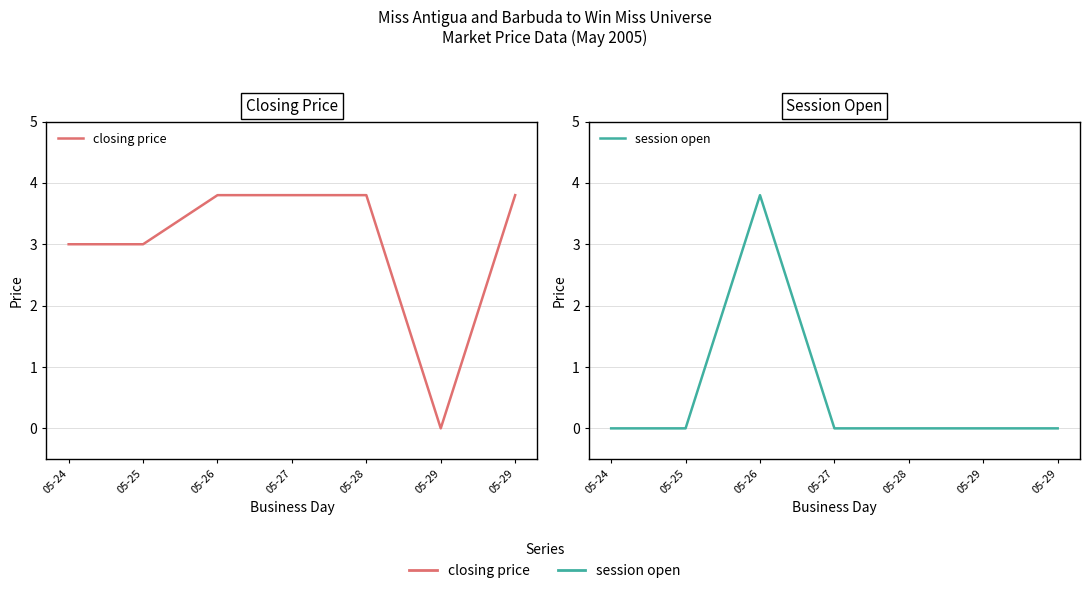

The session open series shows -1.6 at 05-29. True or false?

False